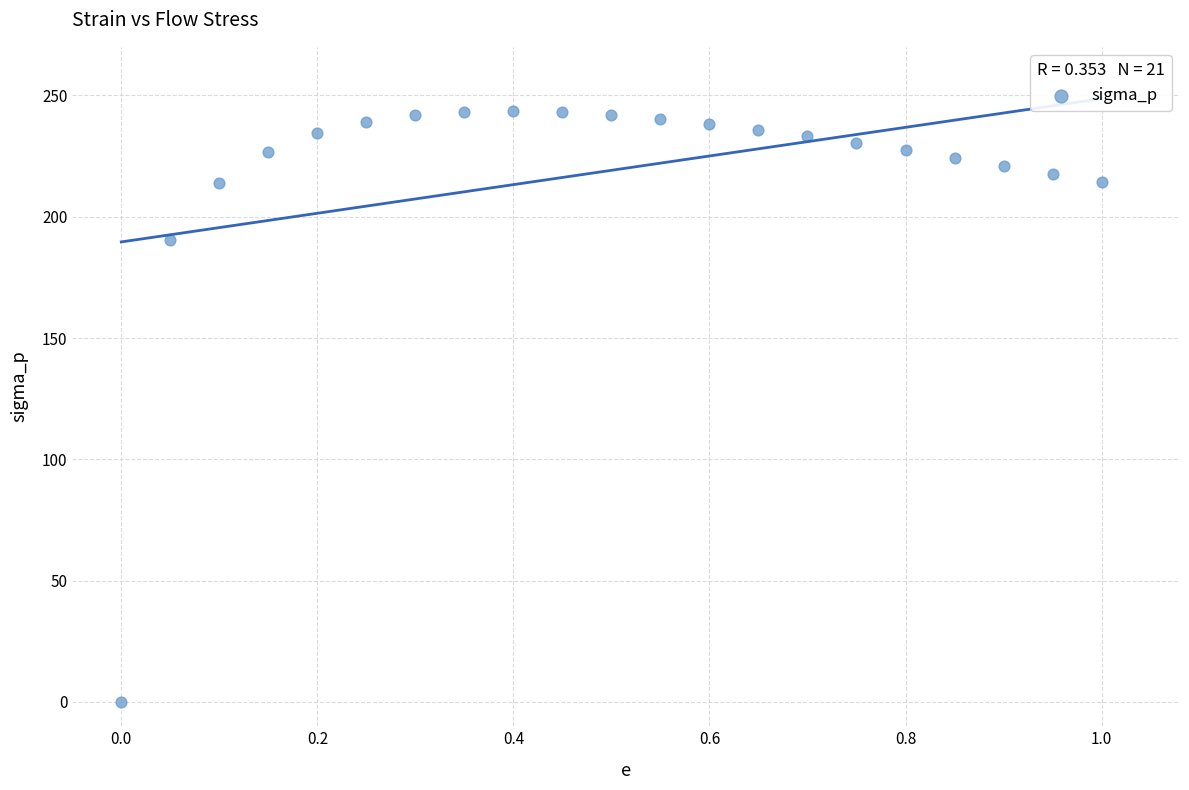

What is the range of X values (max minus min)?

1.0